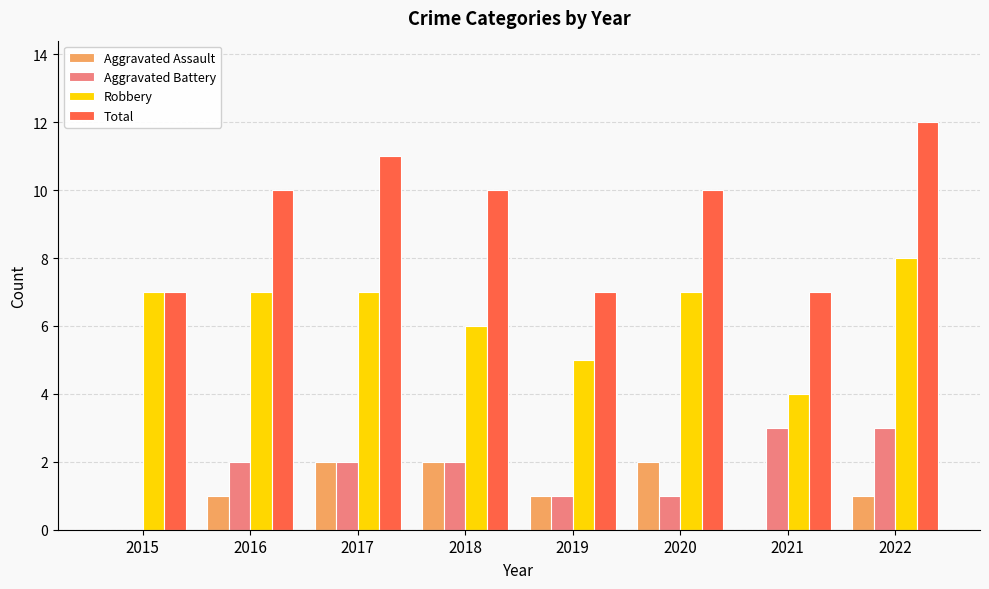

What is the average value of the Aggravated Battery series?

2